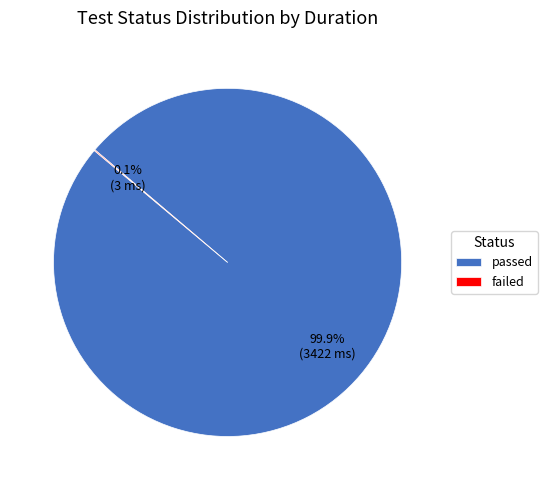

What portion of the pie excludes passed?

0.1%